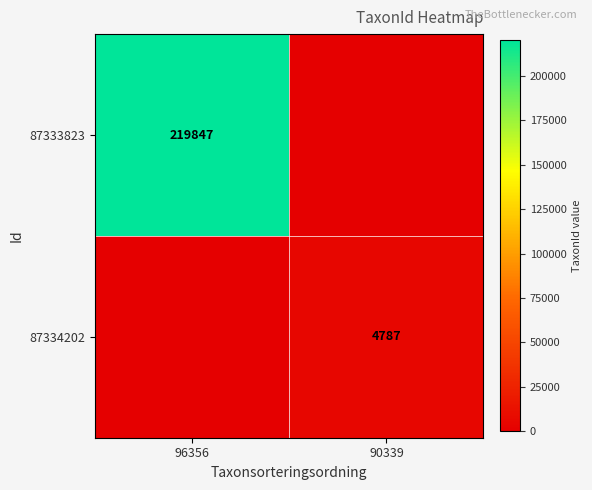

Is the value of 87334202 at 90339 greater than the value of 87333823 at 96356?

No